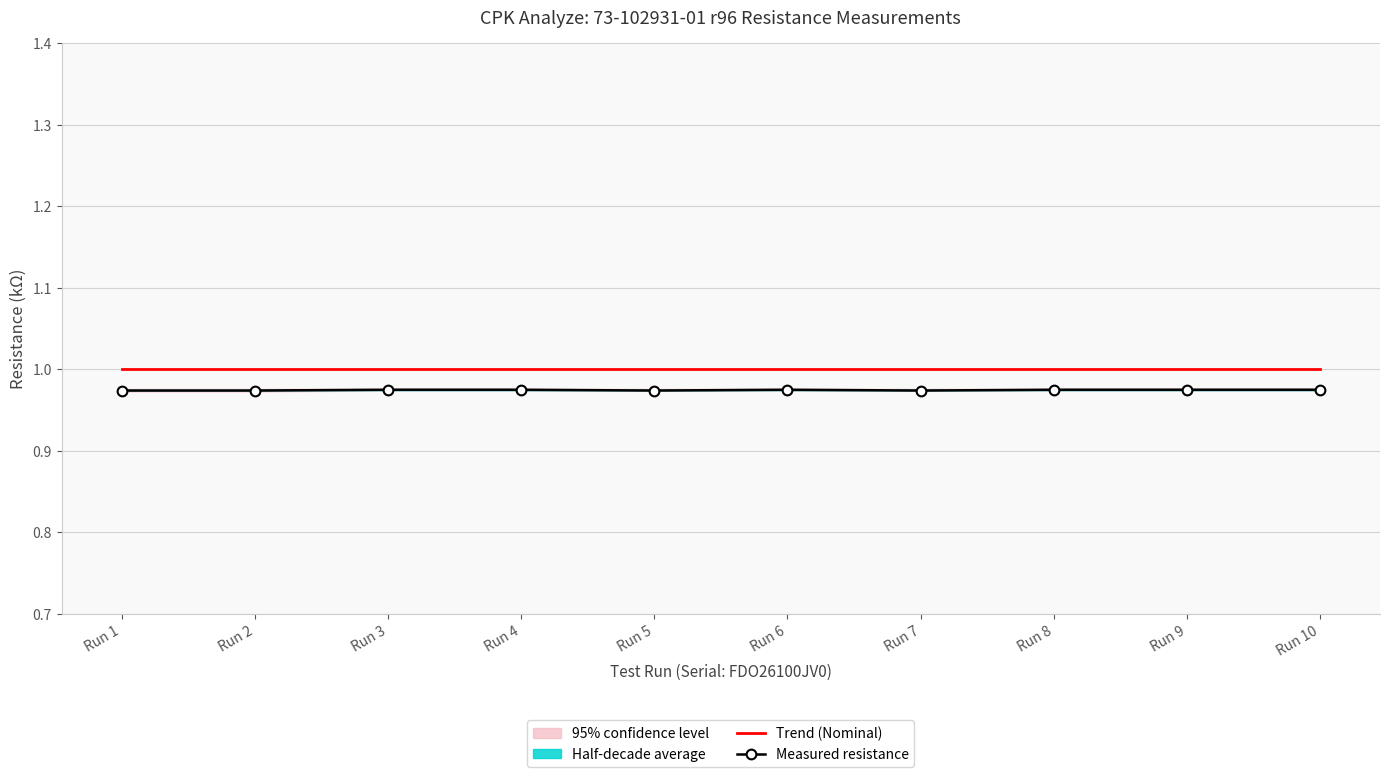

What is the approximate value of Measured resistance at Run 4?

1.0